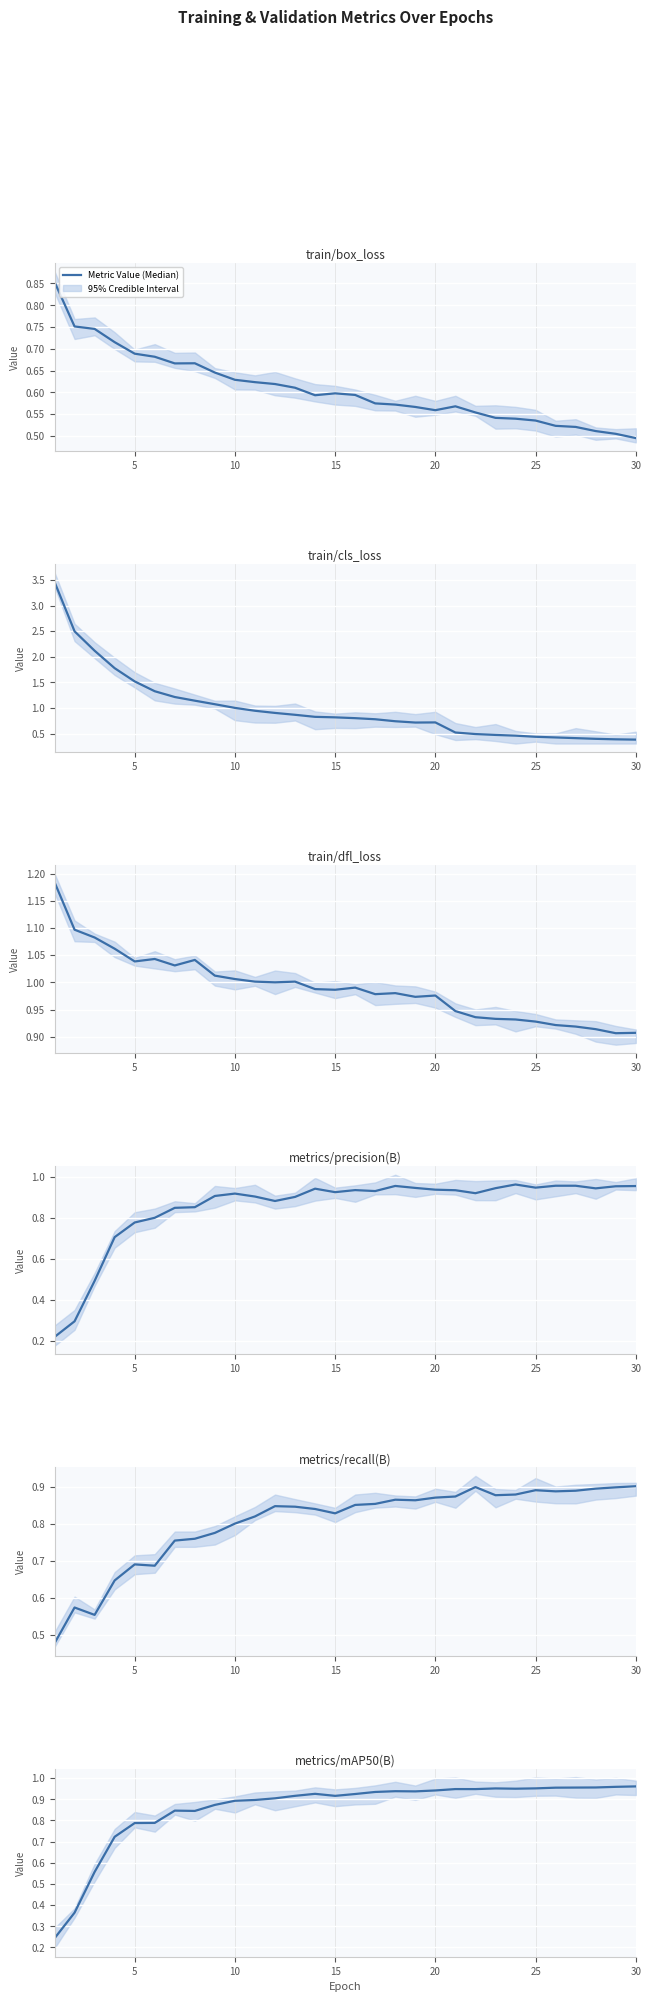

How many times do train/box_loss and metrics/mAP50(B) cross each other?

1